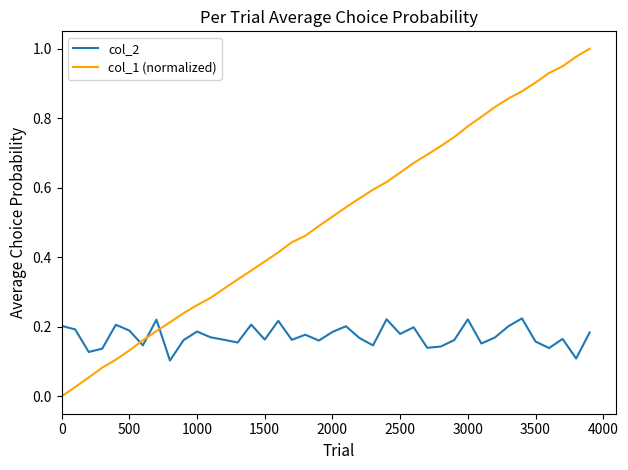

List the series in order of their peak value, lowest first.

col_2, col_1 (normalized)